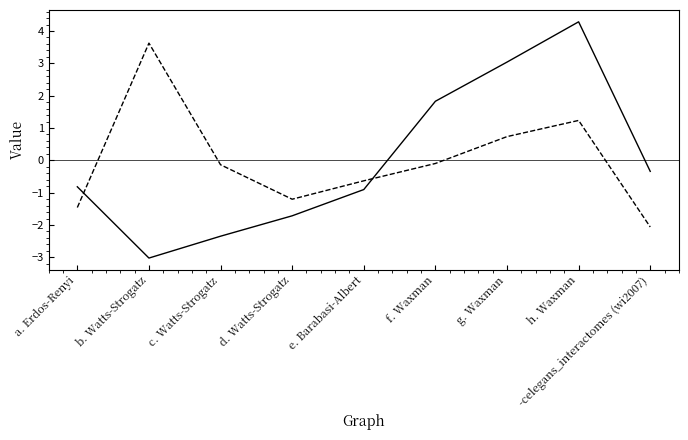

Where is the first local maximum for _bt_median?

b. Watts-Strogatz